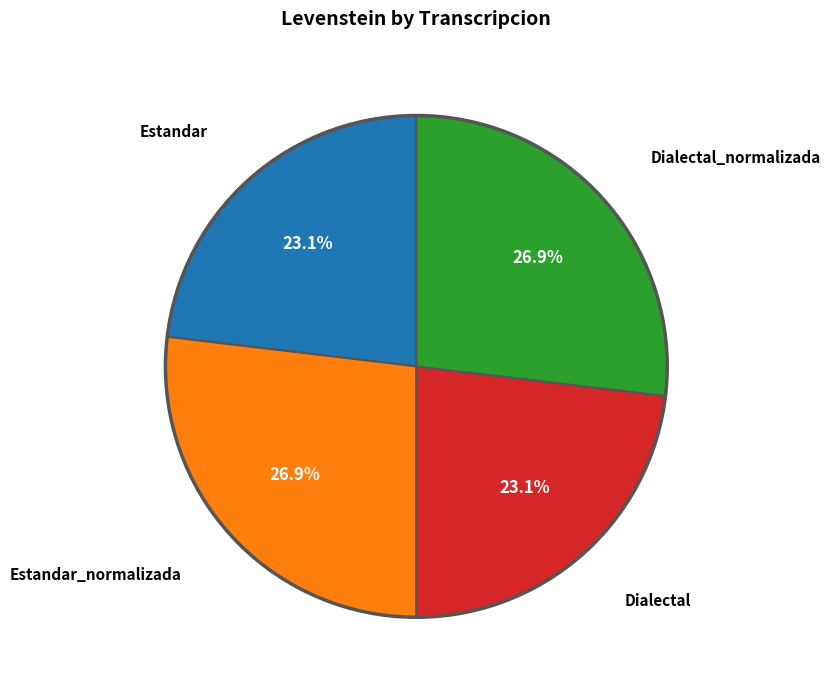

Is there a majority slice in this chart?

No